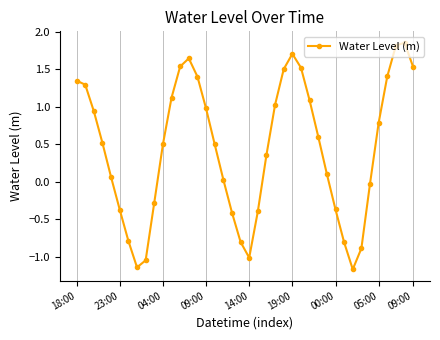

Does the chart have visible grid lines?

Yes